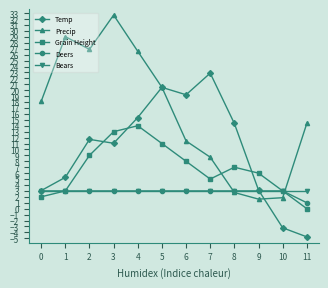

How many distinct data groups are displayed?

5